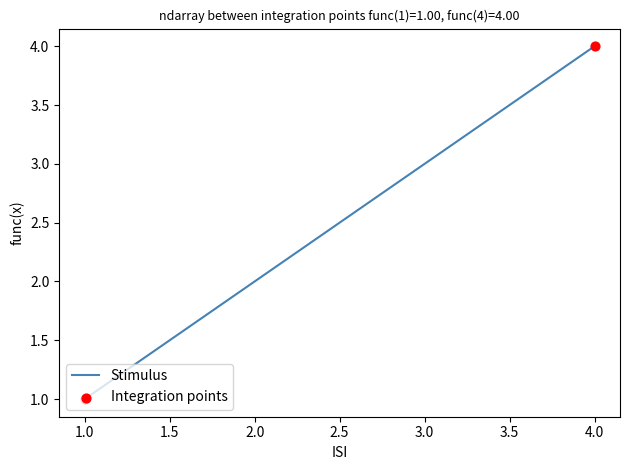

Between 4.0 and 3.0, which is larger?

4.0